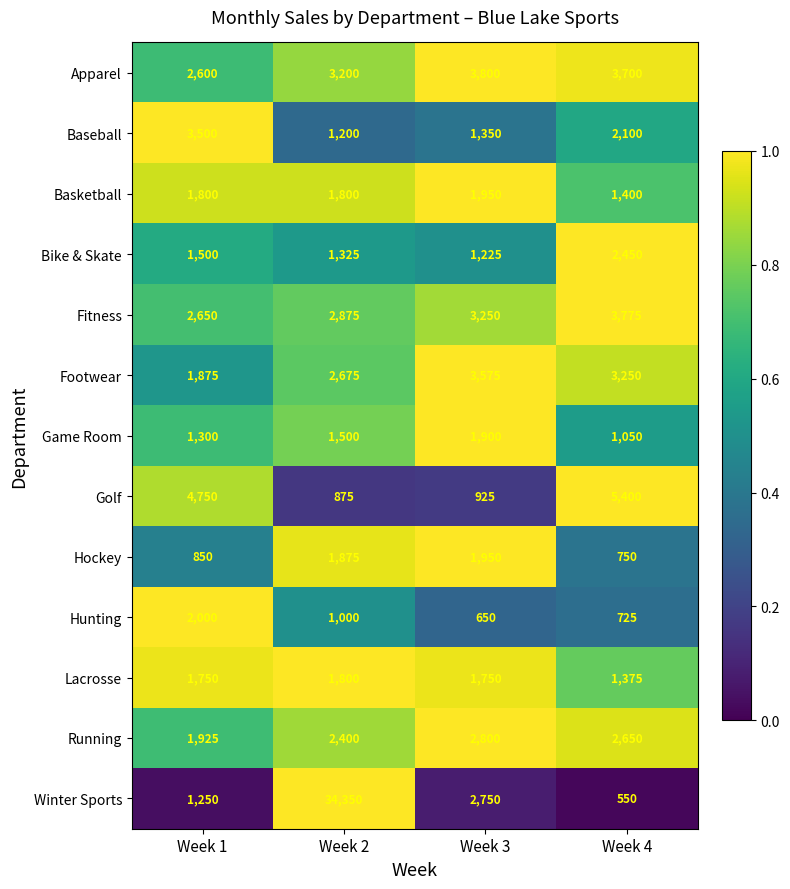

True or false: Bike & Skate has a value of 1500 at Week 1.

True